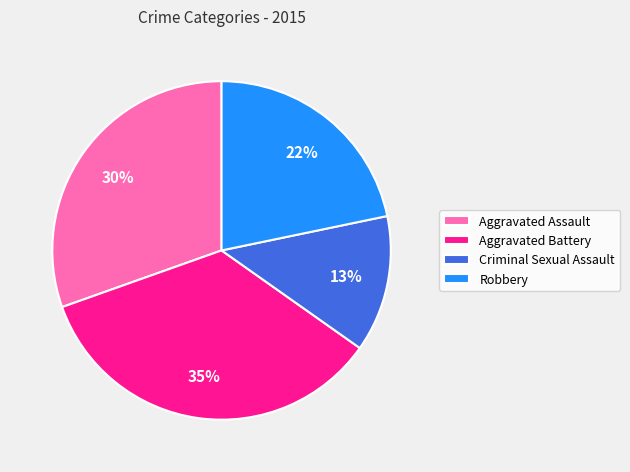

Rank the categories by value from lowest to highest.

Criminal Sexual Assault, Robbery, Aggravated Assault, Aggravated Battery